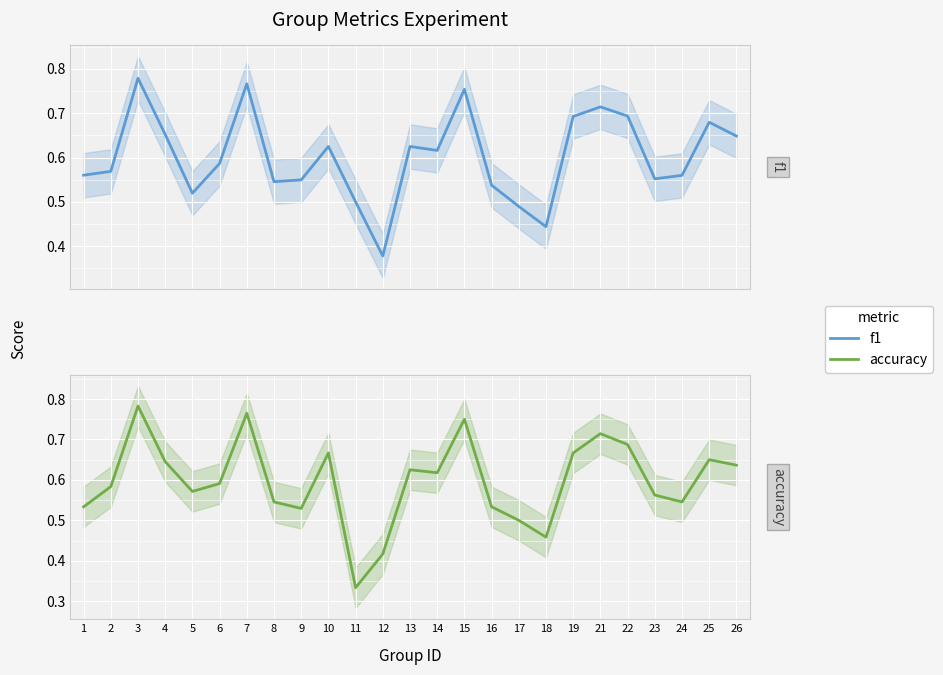

The value of f1 at 2 is 1.0. True or false?

False